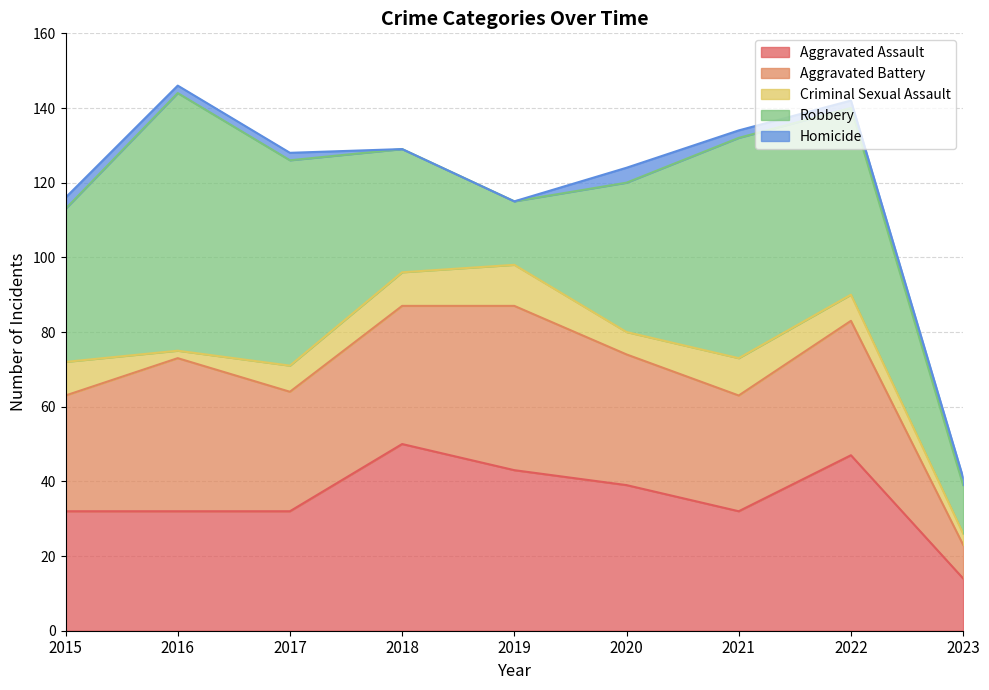

True or false: Aggravated Assault has more than 2 points higher than both neighbors.

False